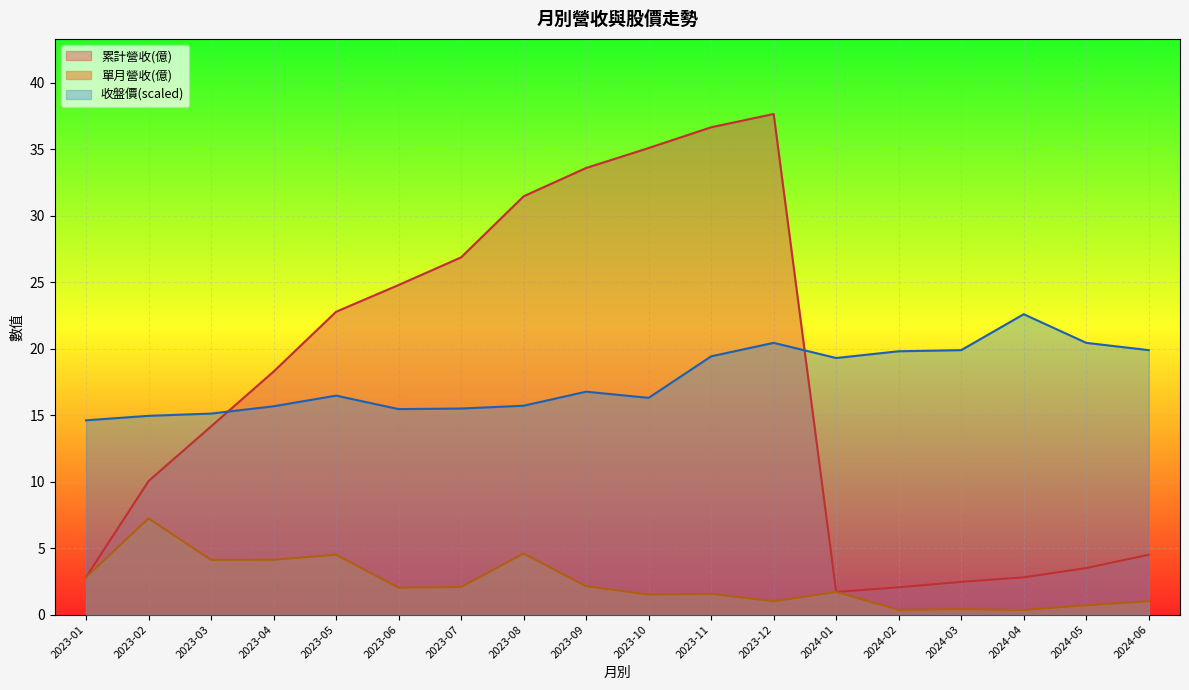

What position from the left is 2023-07?

7